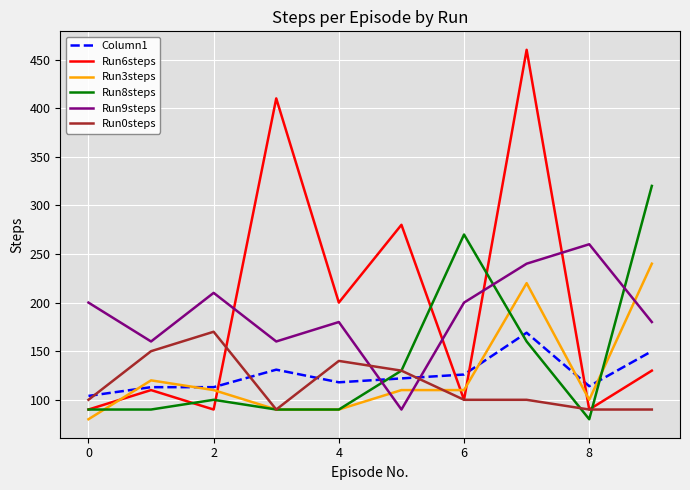

Which series has the largest range (max minus min)?

Run6steps